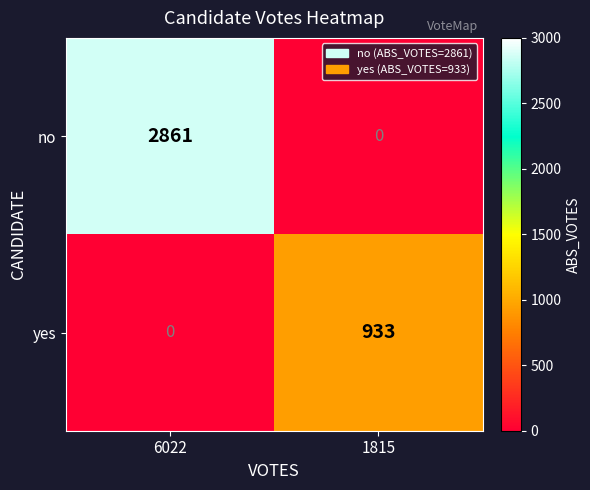

Count the number of data series in this chart.

2